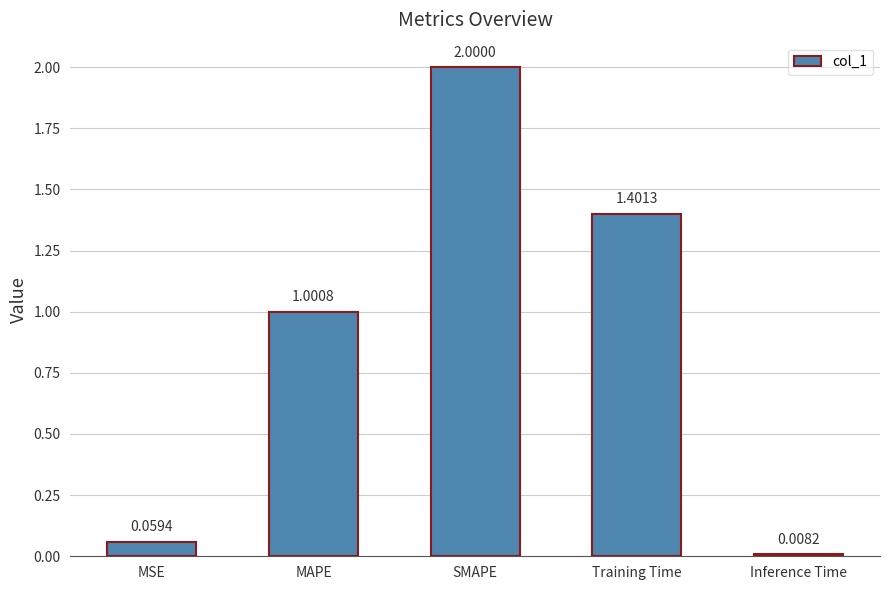

What is the label of the 4th bar from the right?

MAPE